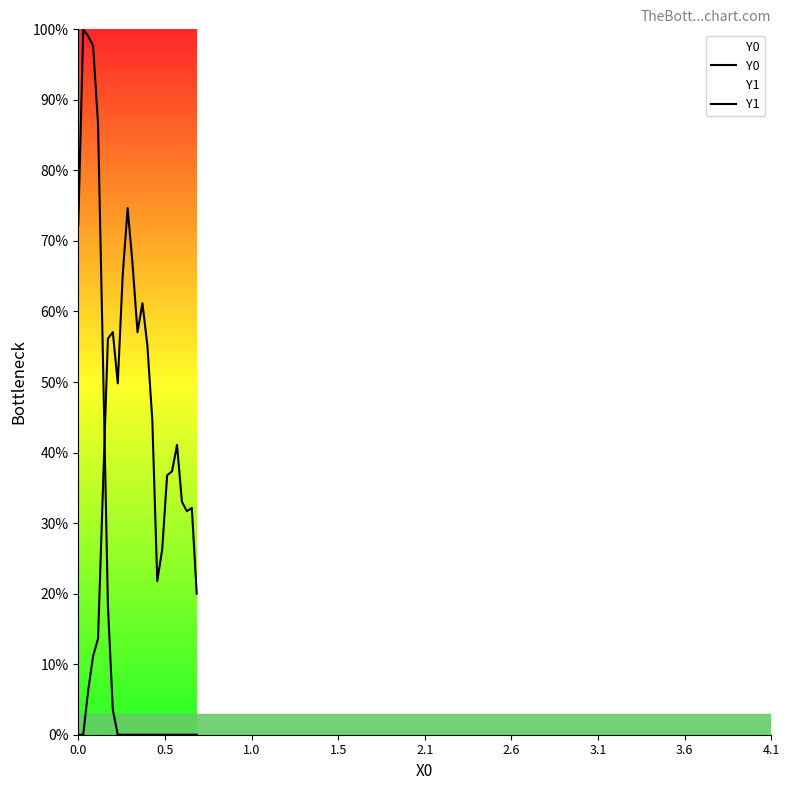

How many values in the Y1 series are below 36?

12